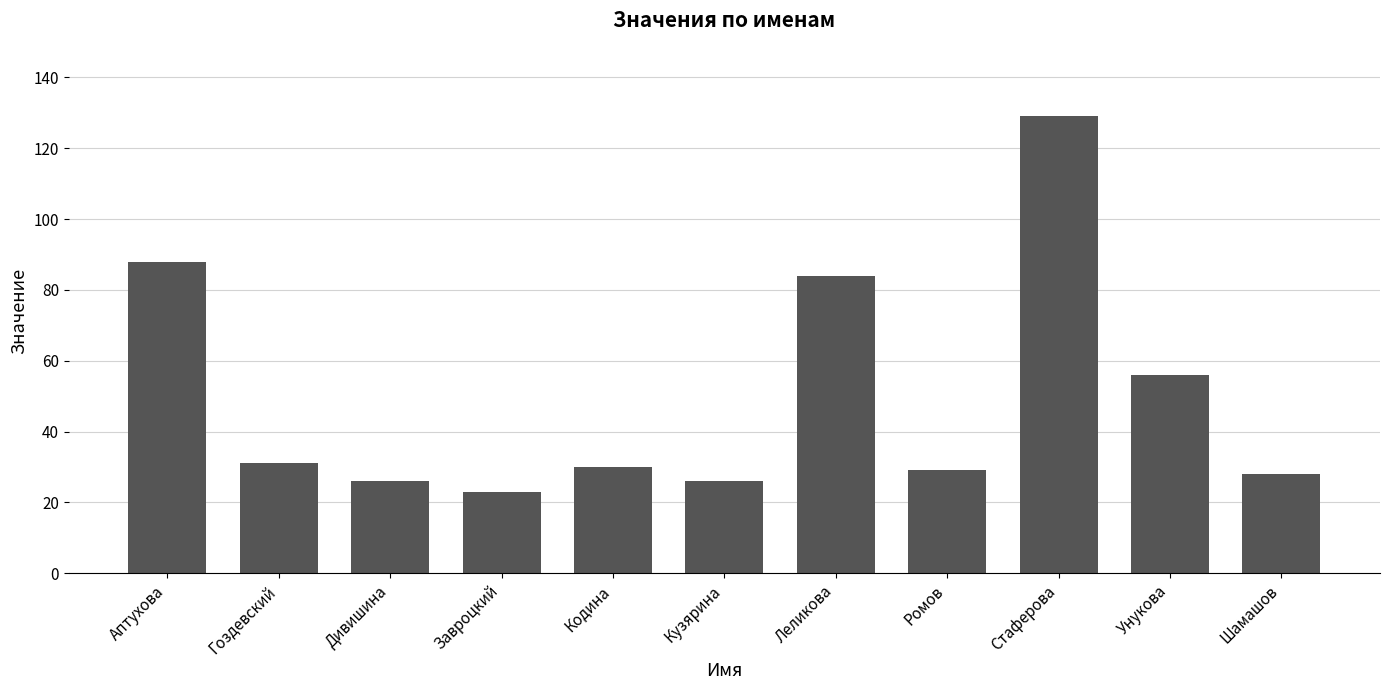

Read the value at Шамашов, to the nearest 50.

50